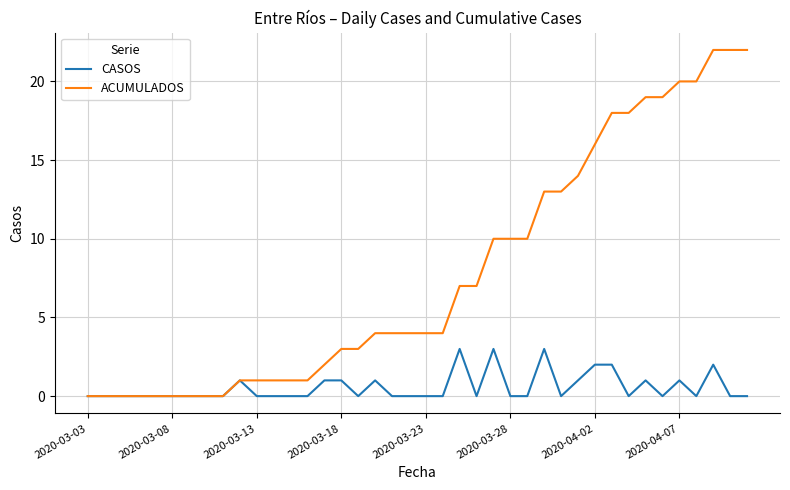

Which series has the largest total across all categories?

ACUMULADOS